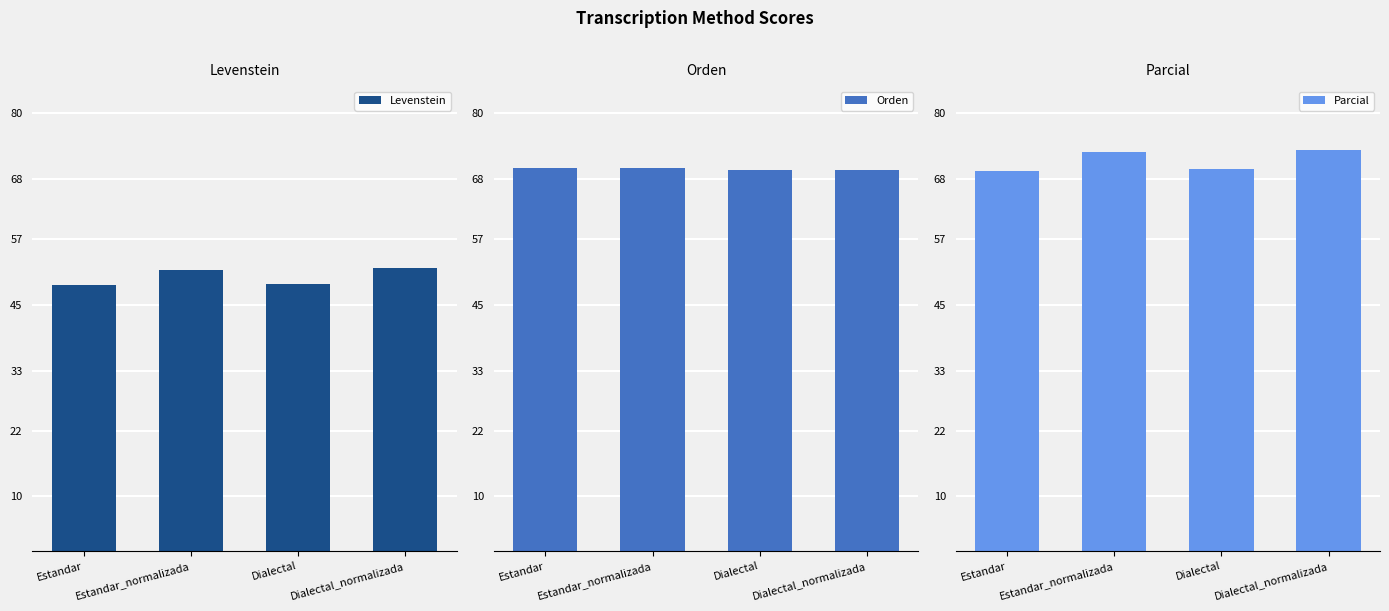

What is the spread (max minus min) of values at Dialectal_normalizada?

21.6